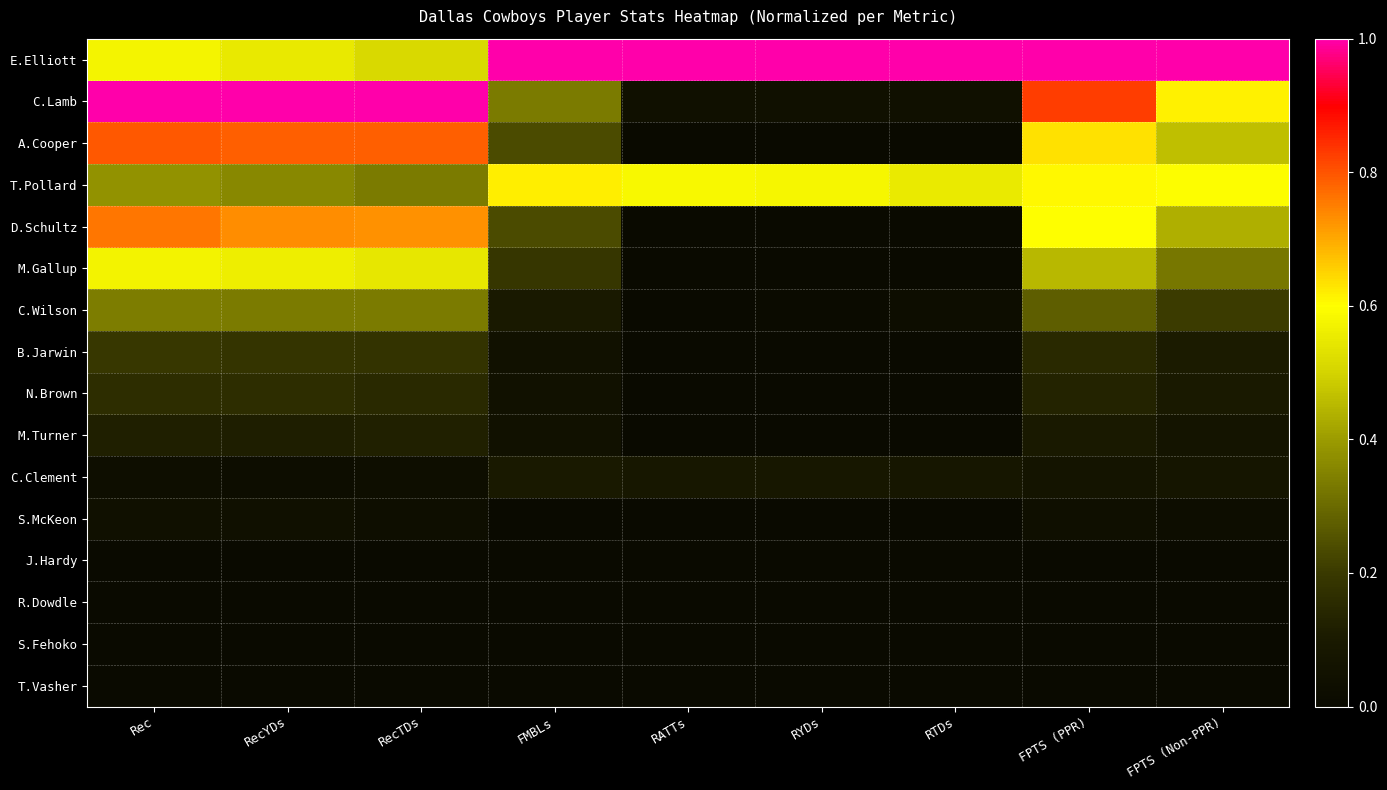

What is the difference between the highest and lowest values at FMBLs?

1.0